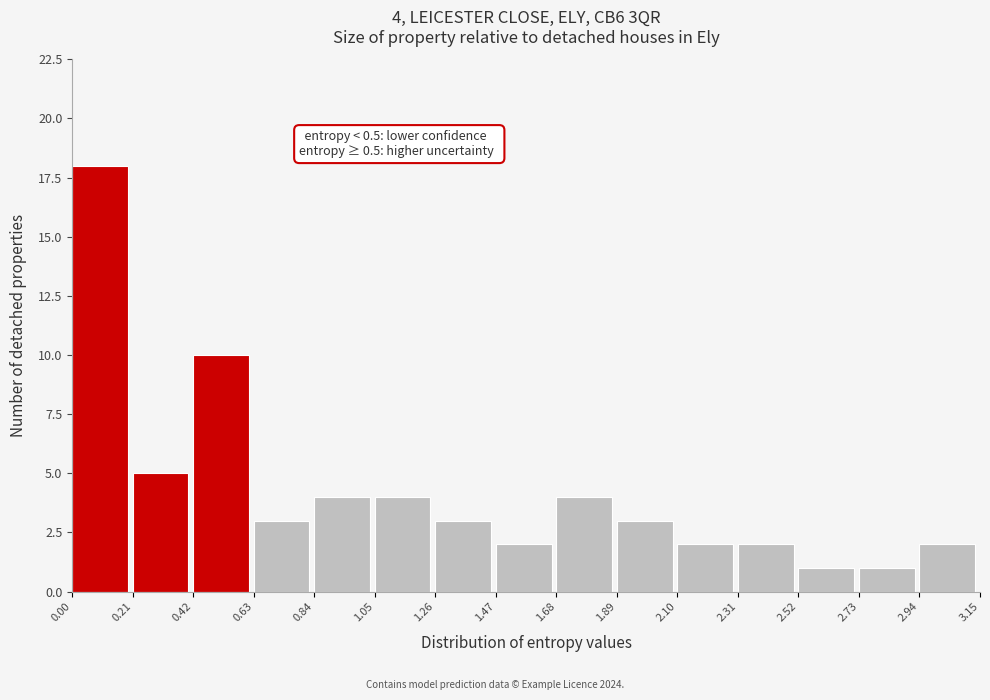

Which range on the x-axis has the tallest bar?

0.00 to 0.21